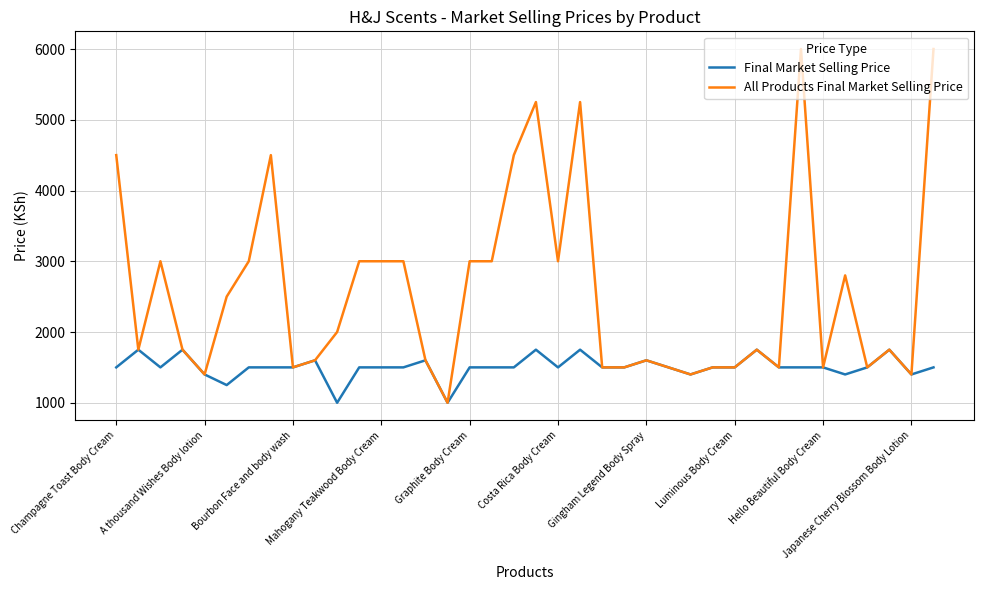

What are all the series names shown in the legend?

Final Market Selling Price, All Products Final Market Selling Price